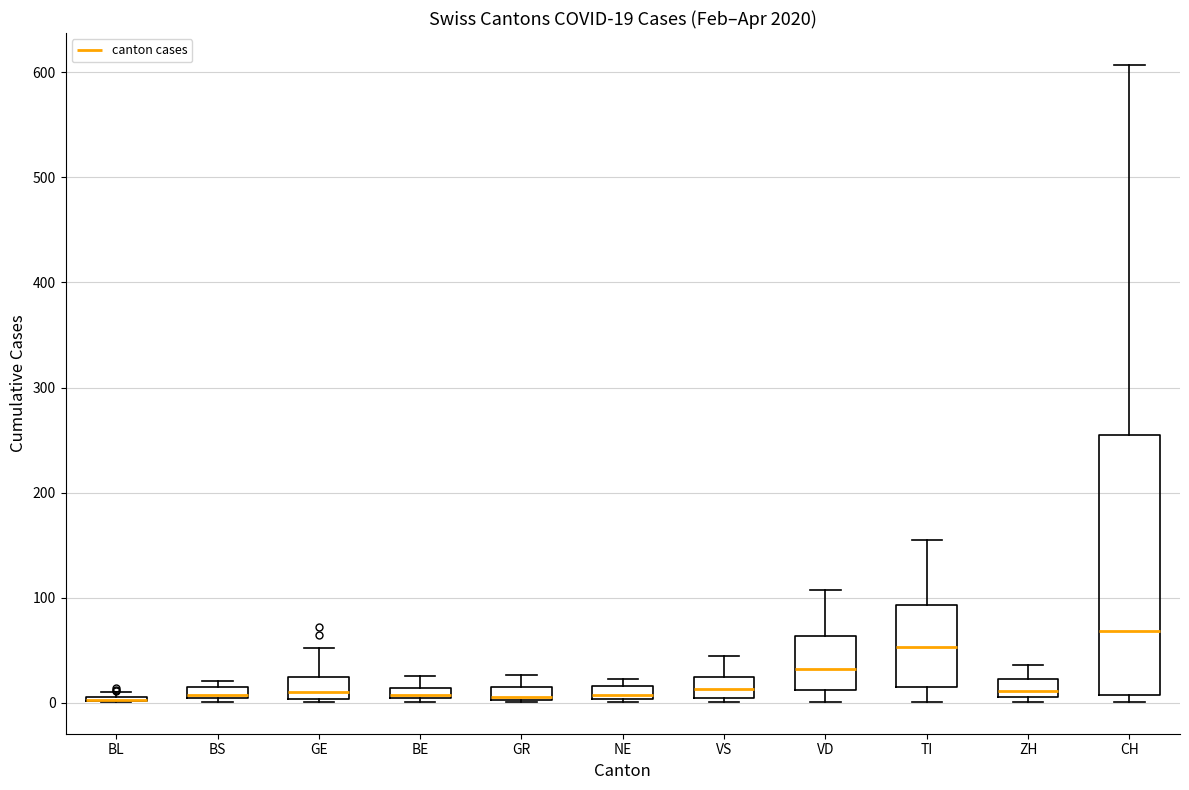

Which box is the tallest, from its lower edge to its upper edge?

CH